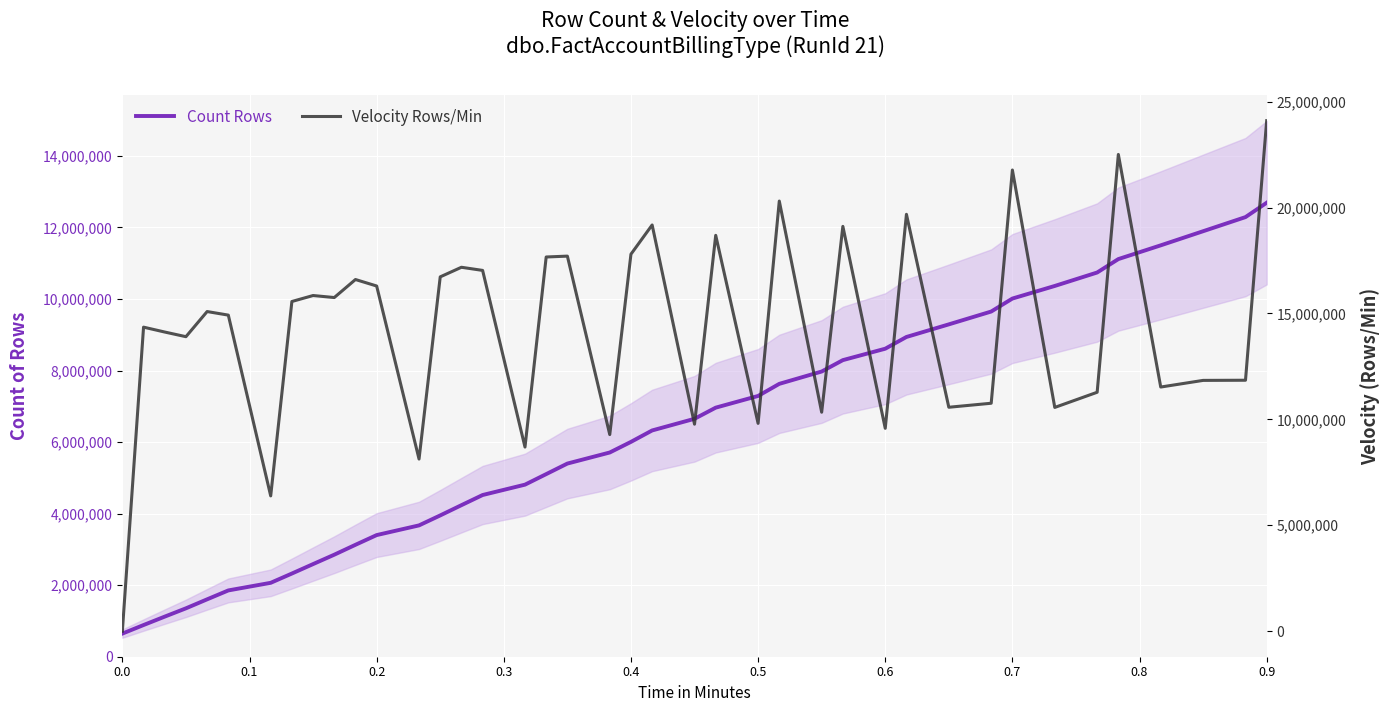

At how many categories does at least one series exceed 5279043?

39